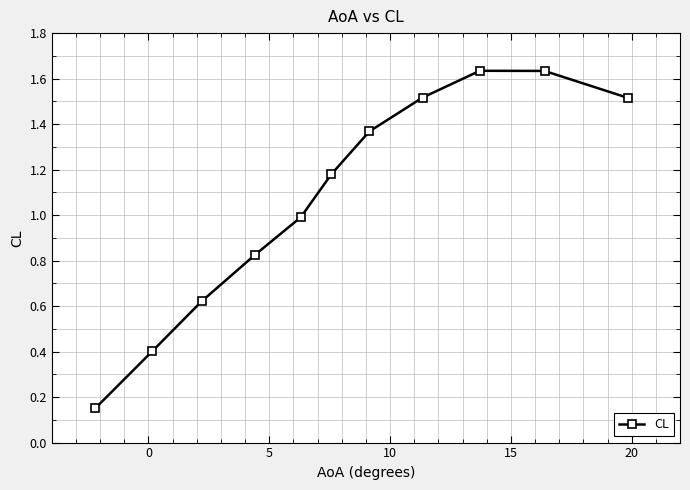

What is the difference between the maximum and minimum values?

1.5